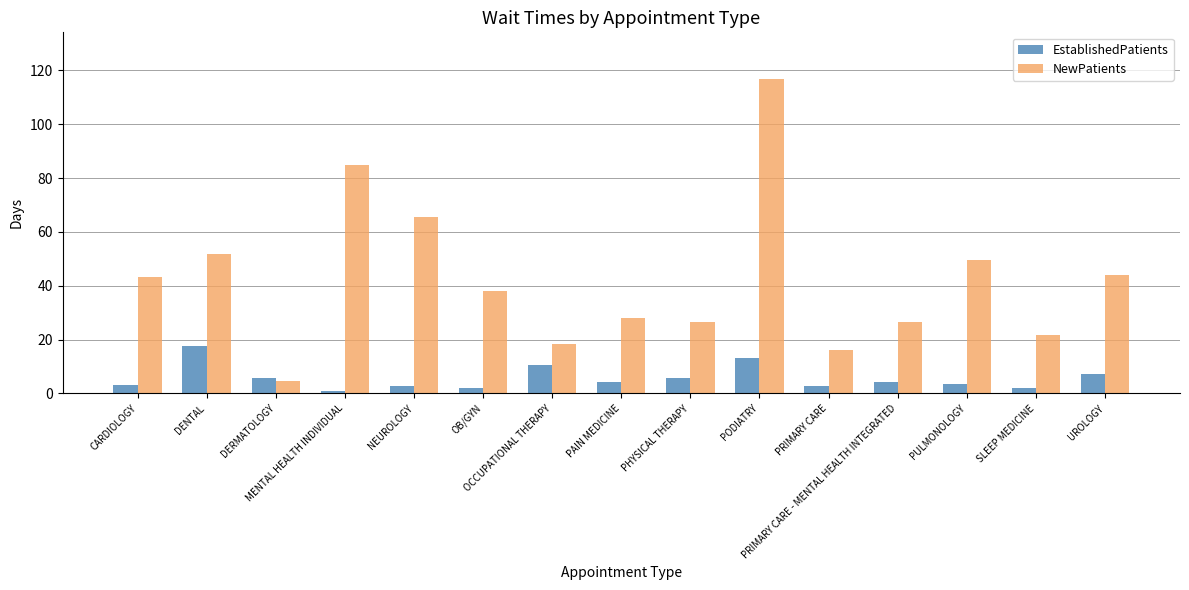

At how many categories does at least one series exceed 72?

2